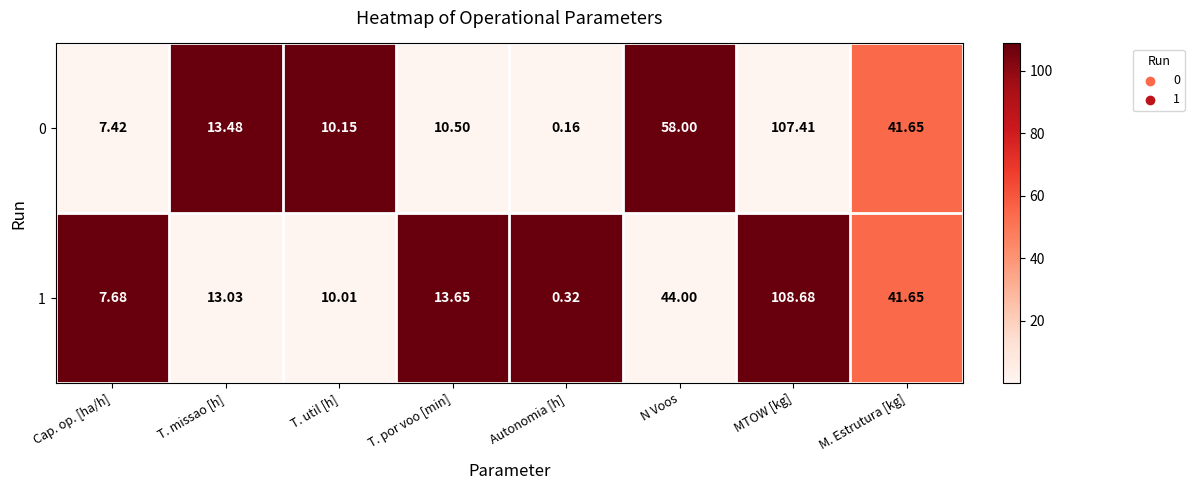

Rank the series by their average value, from highest to lowest.

0, 1